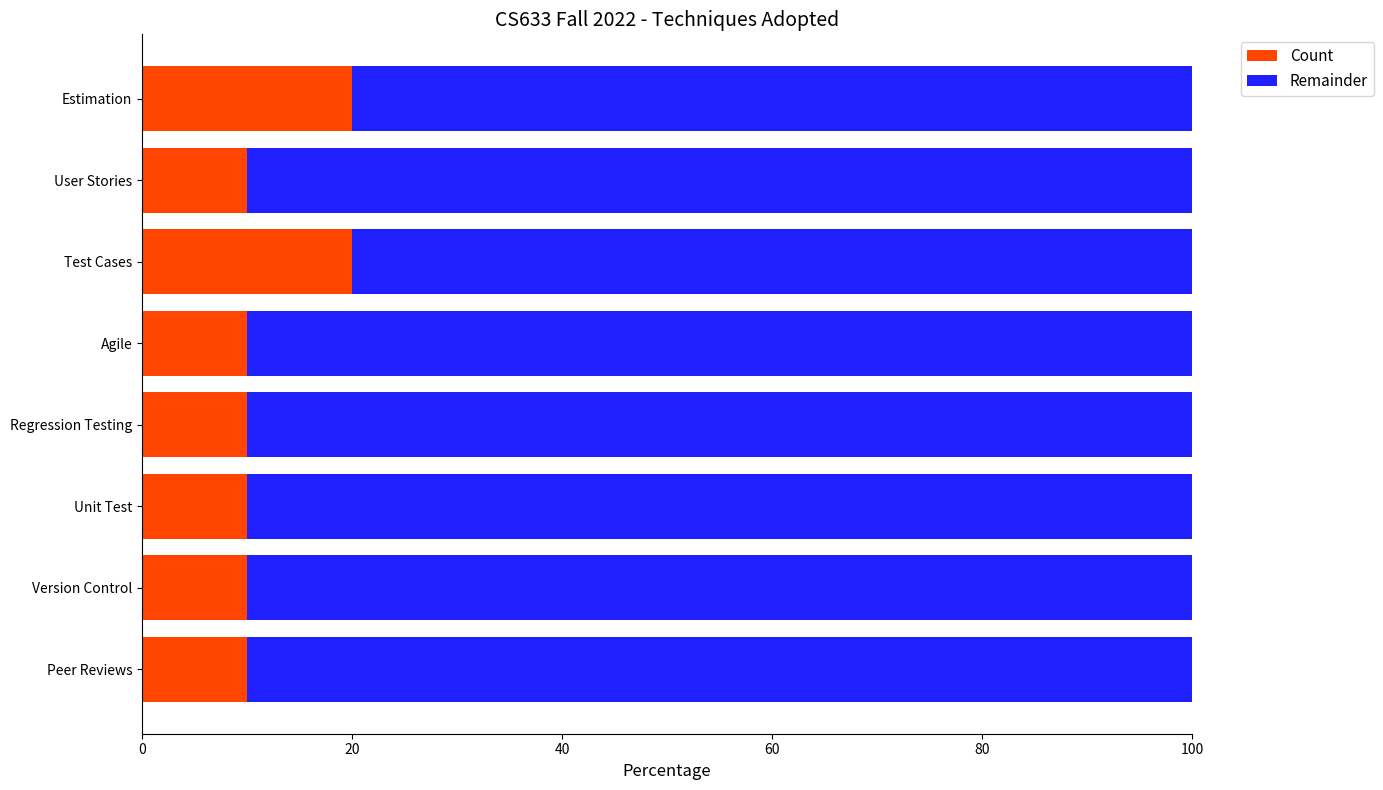

What is the total value across all series at User Stories?

100